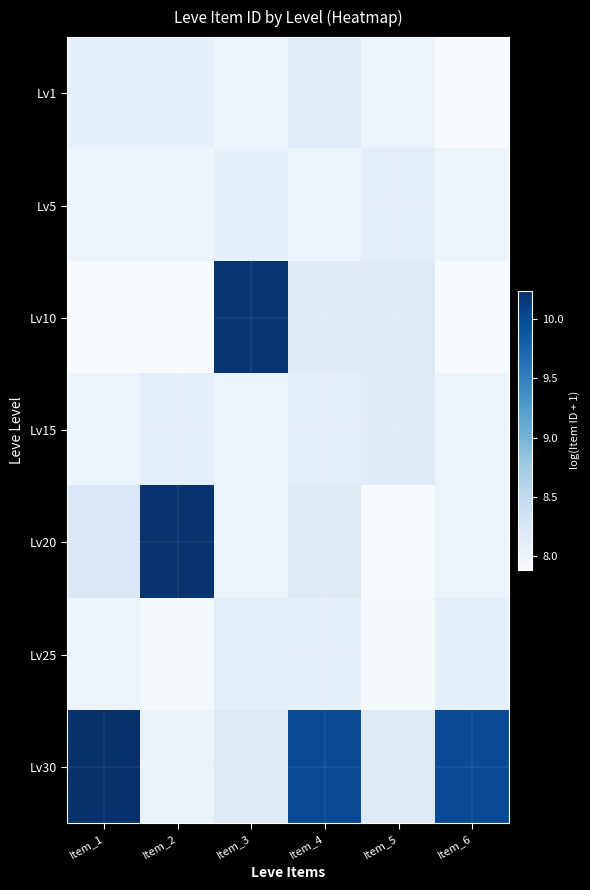

Between Item_2 and Item_4, which series saw the biggest shift?

Lv20